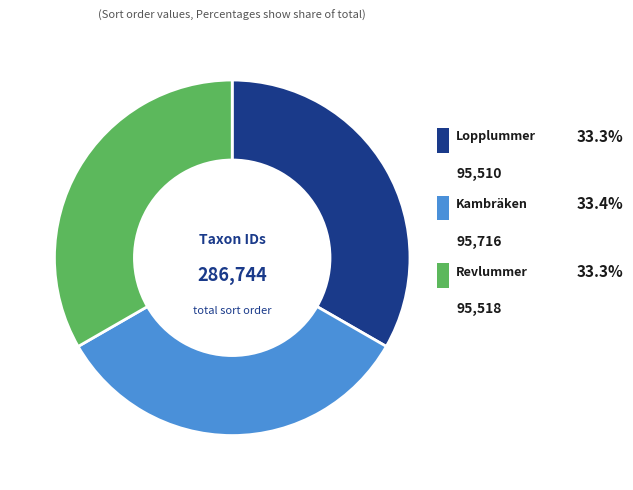

Does any single category account for the majority?

No